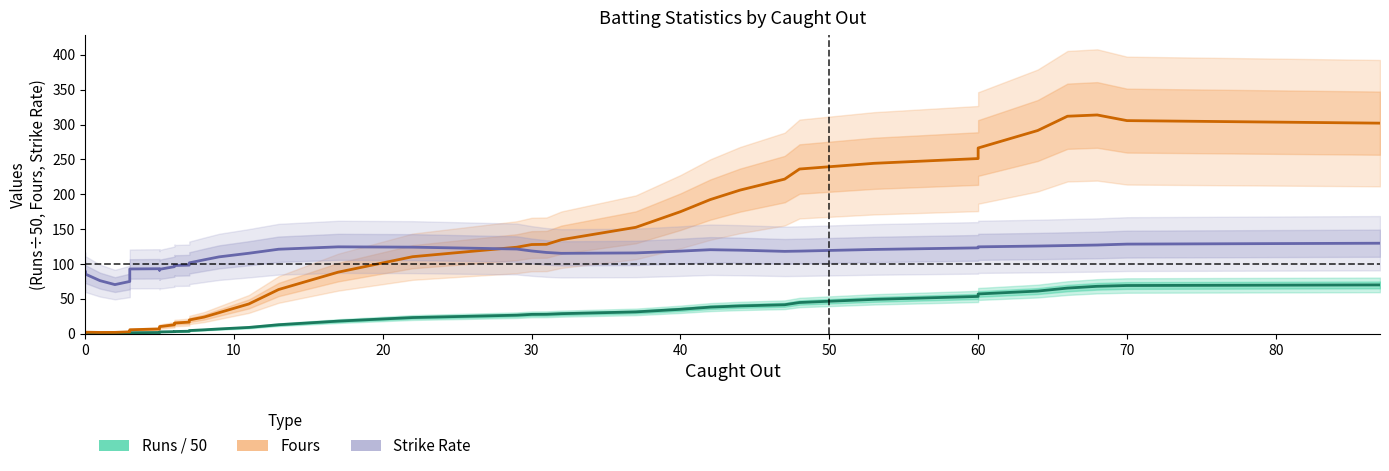

Reading left to right, list all the values displayed in this chart.

Runs / 50: 0.3	0.3	0.4	0.4	0.5	0.8	1.2	1.5	1.9	2.2	2.7	3.1	3.2	3.3	3.7	4.6	5.7	7.0	9.1	13.0	18.2	23.3	26.7	27.8	28.0	28.8	31.4	35.1	38.2	39.9	41.6	44.9	49.4	53.6	57.1	61.2	65.5	68.1	69.2	70.1
Fours: 2.2	2.4	2.3	2.0	2.0	2.8	4.3	5.8	7.0	8.2	10.3	13.0	14.7	15.4	16.8	19.8	24.0	30.3	42.8	63.5	88.4	110.5	124.1	128.0	128.3	134.9	152.6	175.1	192.4	206.0	221.8	236.2	244.4	251.2	266.4	291.4	311.9	313.7	305.6	302.0
Strike Rate: 88.6	89.8	85.7	76.2	70.5	75.0	85.5	92.9	93.3	91.2	92.4	96.2	98.3	97.9	98.4	101.7	106.1	110.3	115.5	121.2	124.6	124.2	121.5	118.7	116.6	115.3	115.9	118.5	120.5	119.8	118.2	118.5	120.9	123.2	124.6	125.8	126.5	127.3	128.6	129.8